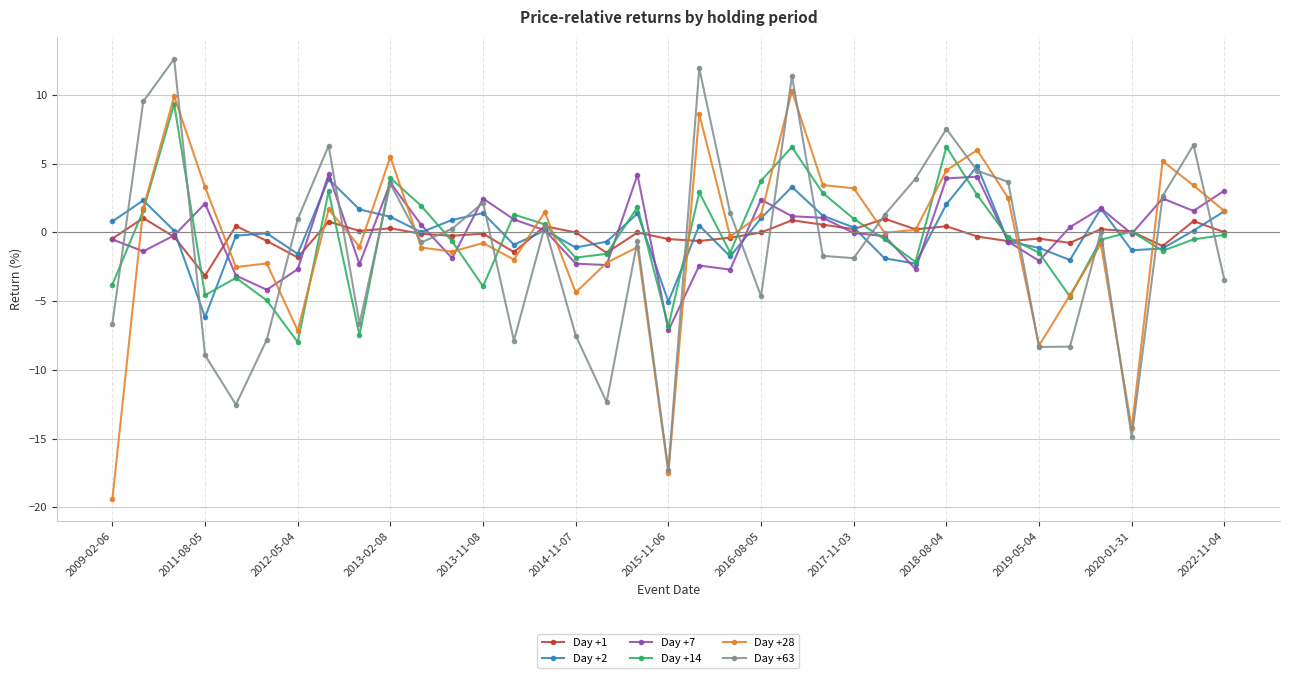

True or false: Day +7 and Day +28 intersect in this chart.

True